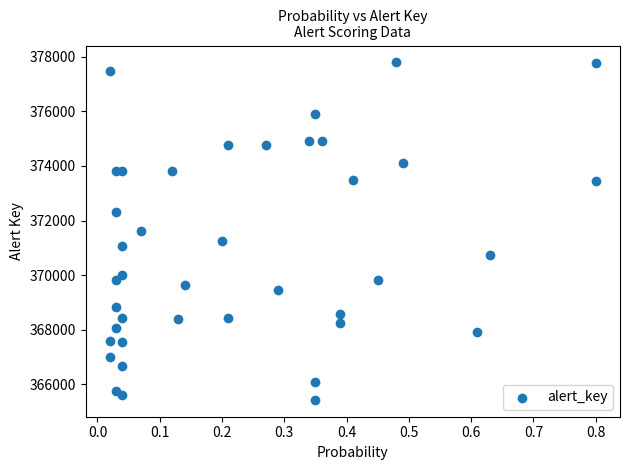

What is the range of Y values (max minus min)?

12357